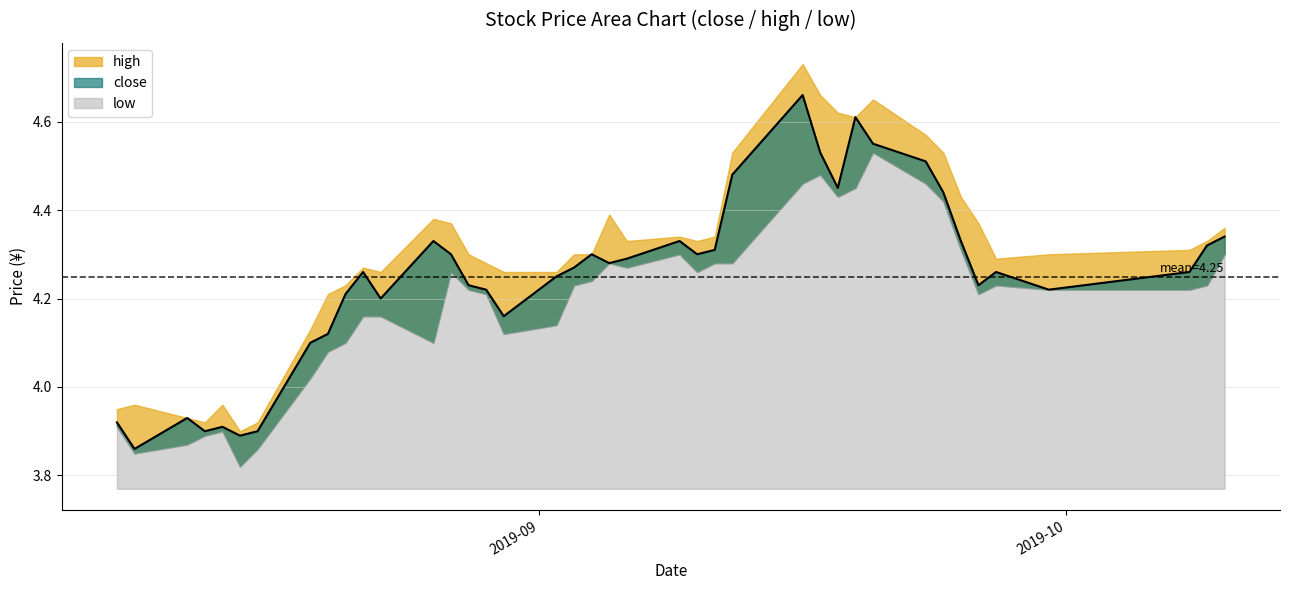

Rank the series at 2019-08-12 from highest to lowest value.

close, high, low